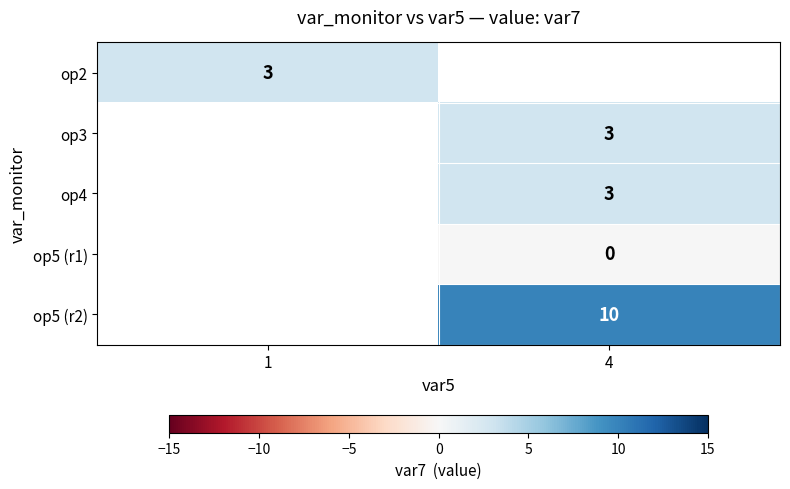

Is it true that op4 equals 5 at 4?

False